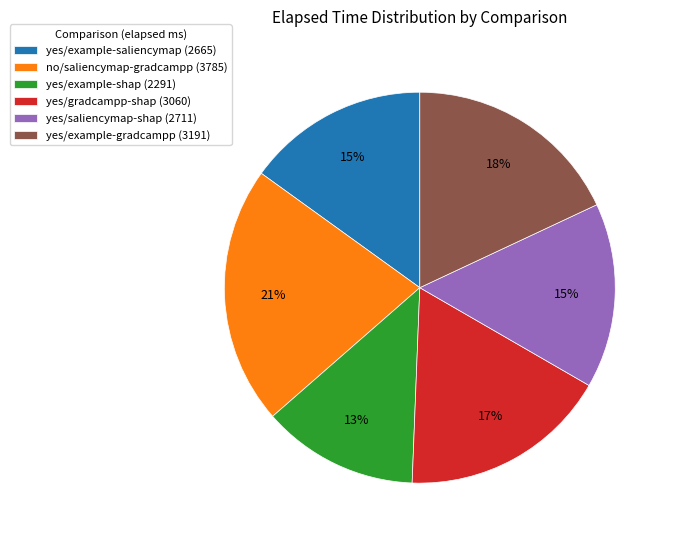

To the nearest percent, what portion does yes/saliencymap-shap represent?

15%